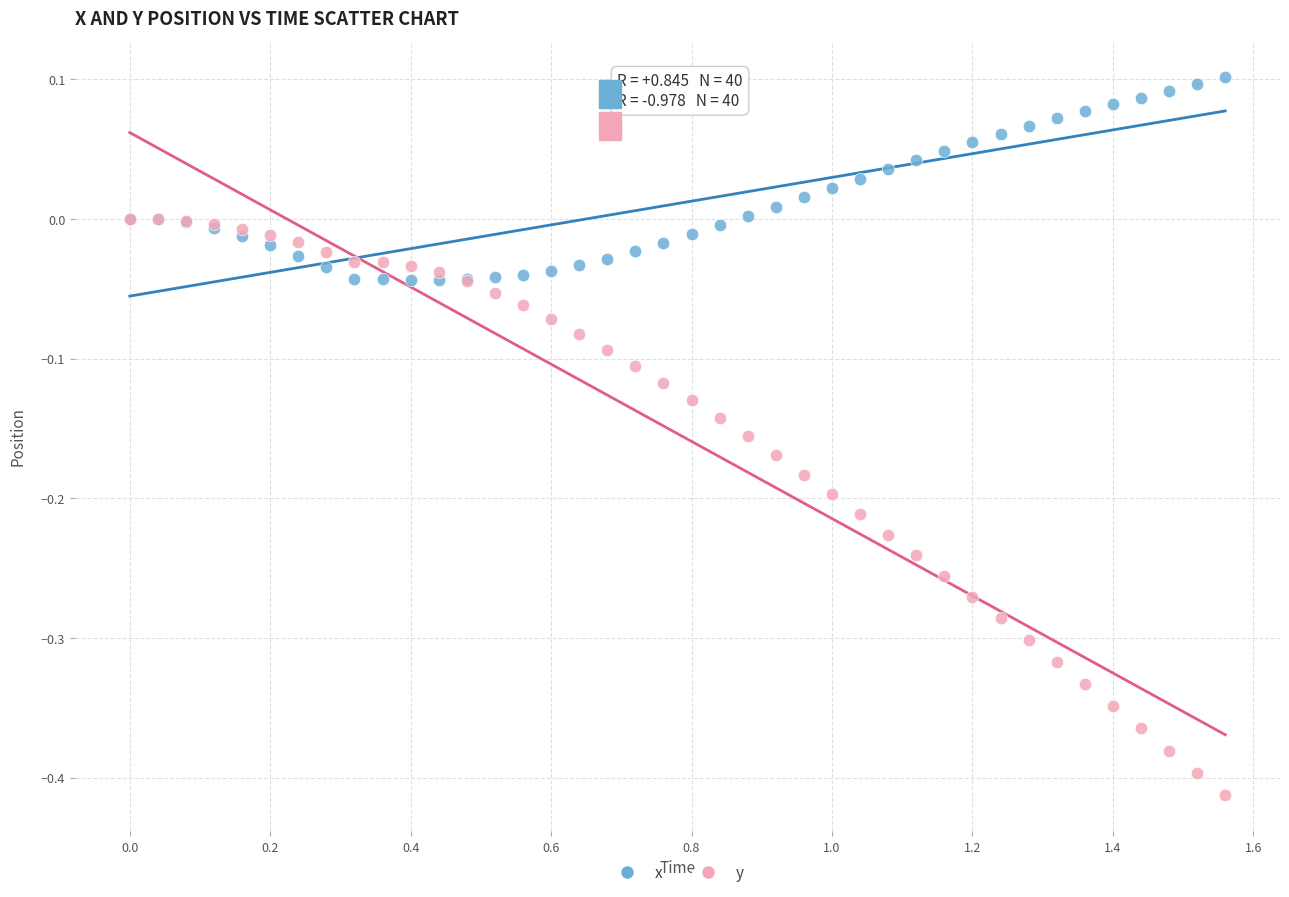

Which series contains the lowest Y value?

y